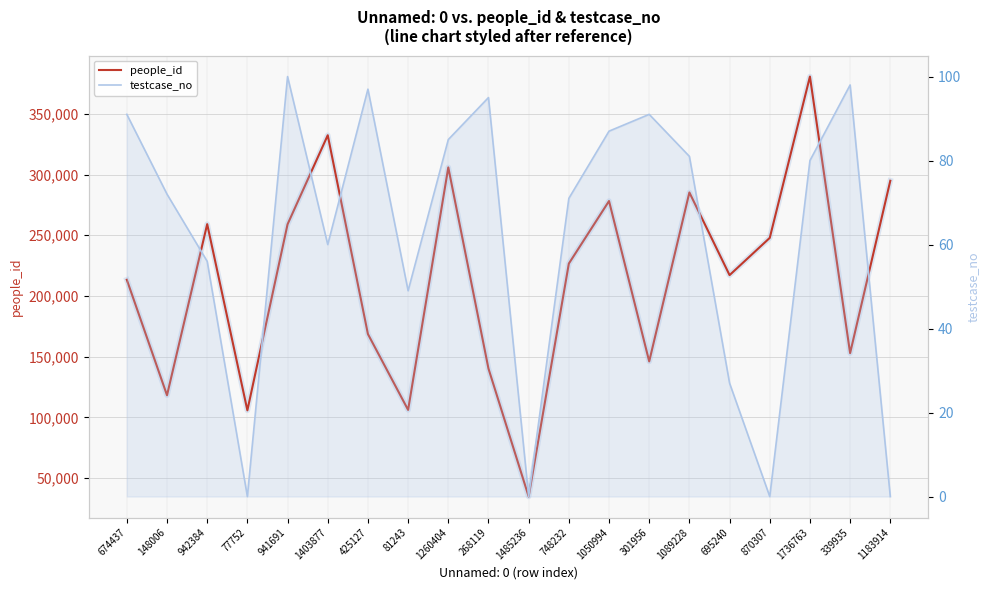

Reading left to right, what are all the values shown in this chart?

people_id: 213327	118170	259171	105739	259046	332421	168594	106105	305935	140145	34735	226669	278216	146056	285278	217161	247852	380778	152887	294918
testcase_no: 91	72	56	0	100	60	97	49	85	95	0	71	87	91	81	27	0	80	98	0